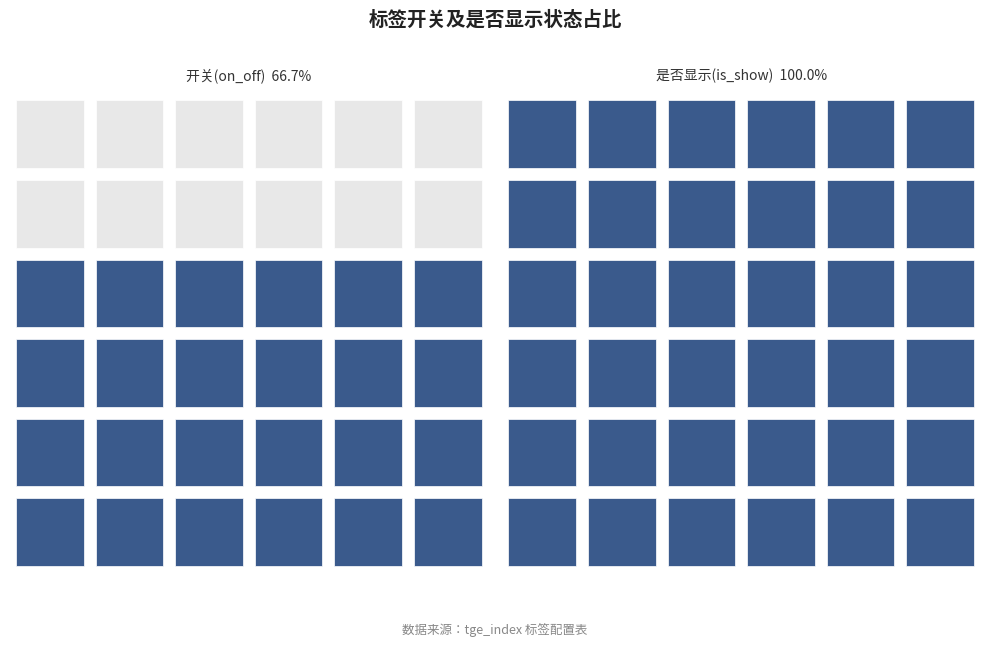

True or false: is_show has a value of 0 at 1.

False